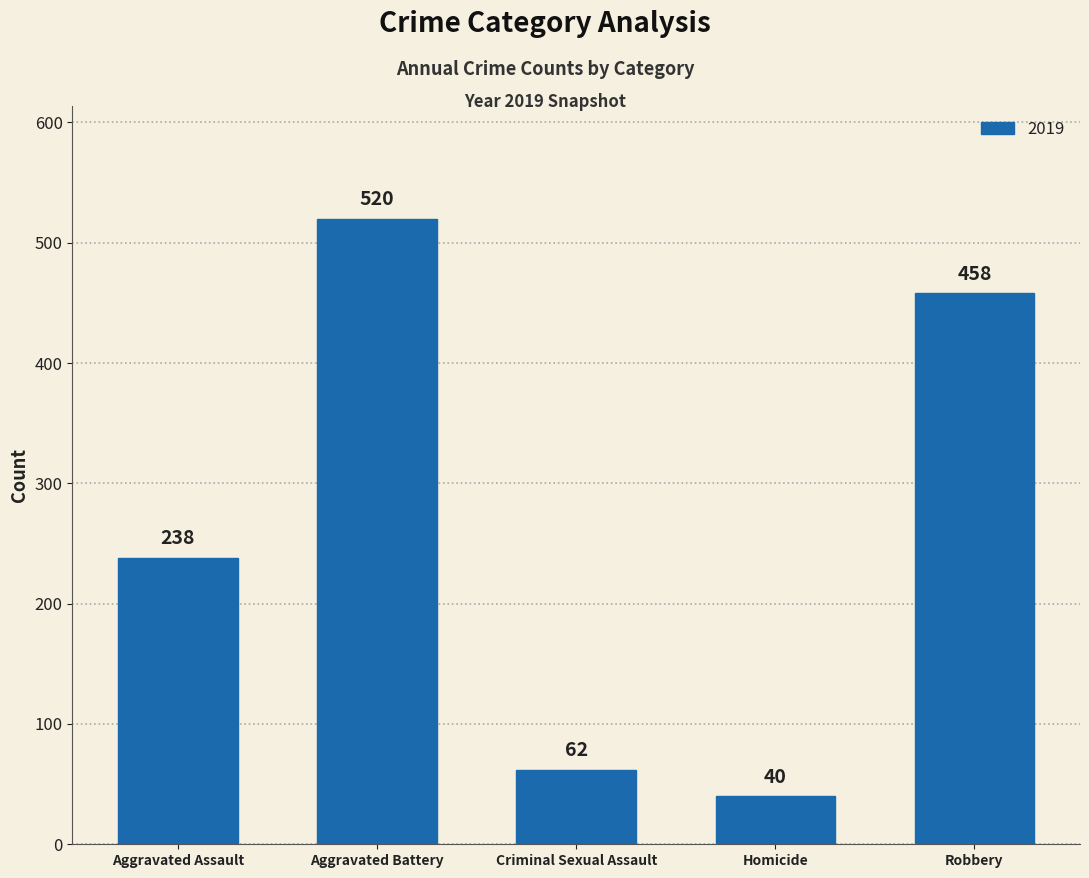

What is the ratio of the value at Aggravated Battery to the value at Criminal Sexual Assault?

8.4